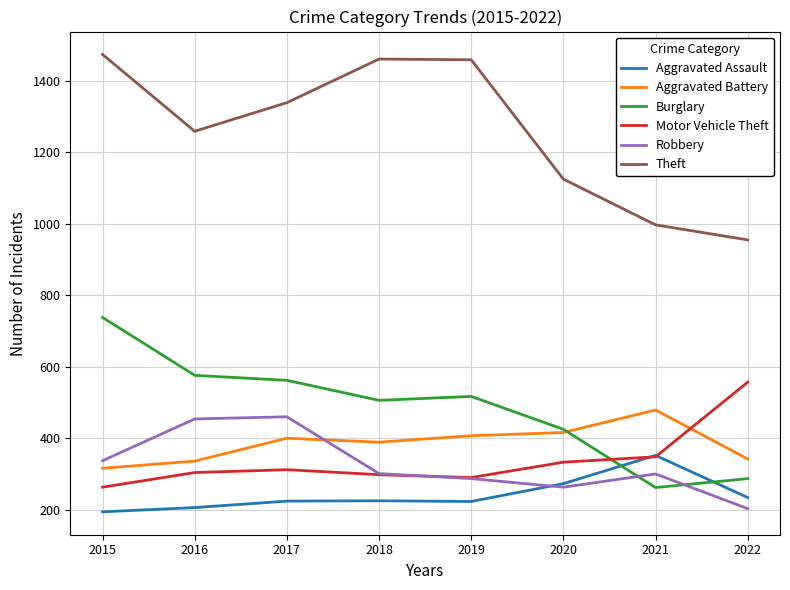

At which label does Aggravated Battery reach its peak?

2021